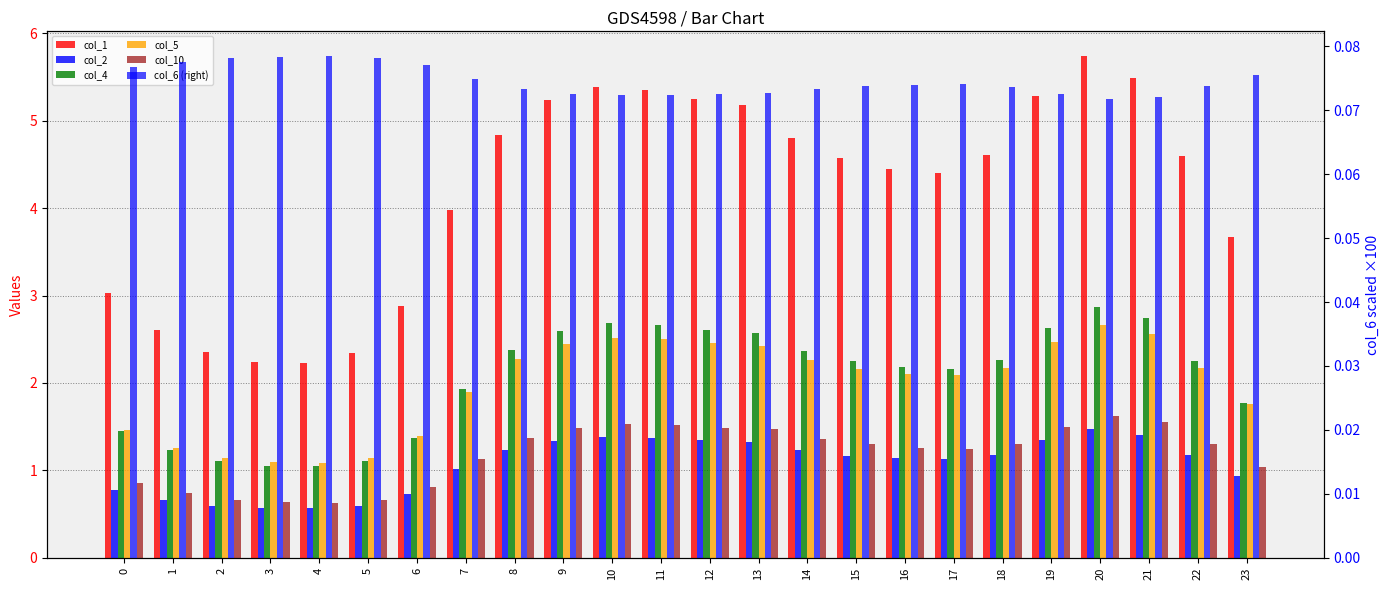

Reading left to right, extract all data points from this chart.

col_1: 3.0	2.6	2.3	2.2	2.2	2.3	2.9	4.0	4.8	5.2	5.4	5.4	5.2	5.2	4.8	4.6	4.5	4.4	4.6	5.3	5.7	5.5	4.6	3.7
col_2: 0.8	0.7	0.6	0.6	0.6	0.6	0.7	1.0	1.2	1.3	1.4	1.4	1.3	1.3	1.2	1.2	1.1	1.1	1.2	1.4	1.5	1.4	1.2	0.9
col_4: 1.4	1.2	1.1	1.1	1.0	1.1	1.4	1.9	2.4	2.6	2.7	2.7	2.6	2.6	2.4	2.2	2.2	2.2	2.3	2.6	2.9	2.7	2.3	1.8
col_5: 1.5	1.3	1.1	1.1	1.1	1.1	1.4	1.9	2.3	2.5	2.5	2.5	2.5	2.4	2.3	2.2	2.1	2.1	2.2	2.5	2.7	2.6	2.2	1.8
col_10: 0.9	0.7	0.7	0.6	0.6	0.7	0.8	1.1	1.4	1.5	1.5	1.5	1.5	1.5	1.4	1.3	1.3	1.2	1.3	1.5	1.6	1.6	1.3	1.0
col_6 (right): 0.1	0.1	0.1	0.1	0.1	0.1	0.1	0.1	0.1	0.1	0.1	0.1	0.1	0.1	0.1	0.1	0.1	0.1	0.1	0.1	0.1	0.1	0.1	0.1